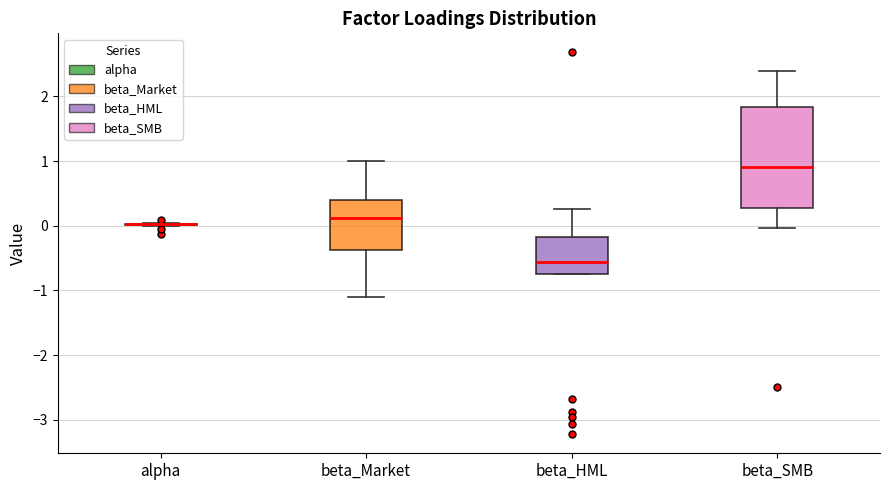

Which box is the tallest, from its lower edge to its upper edge?

beta_SMB